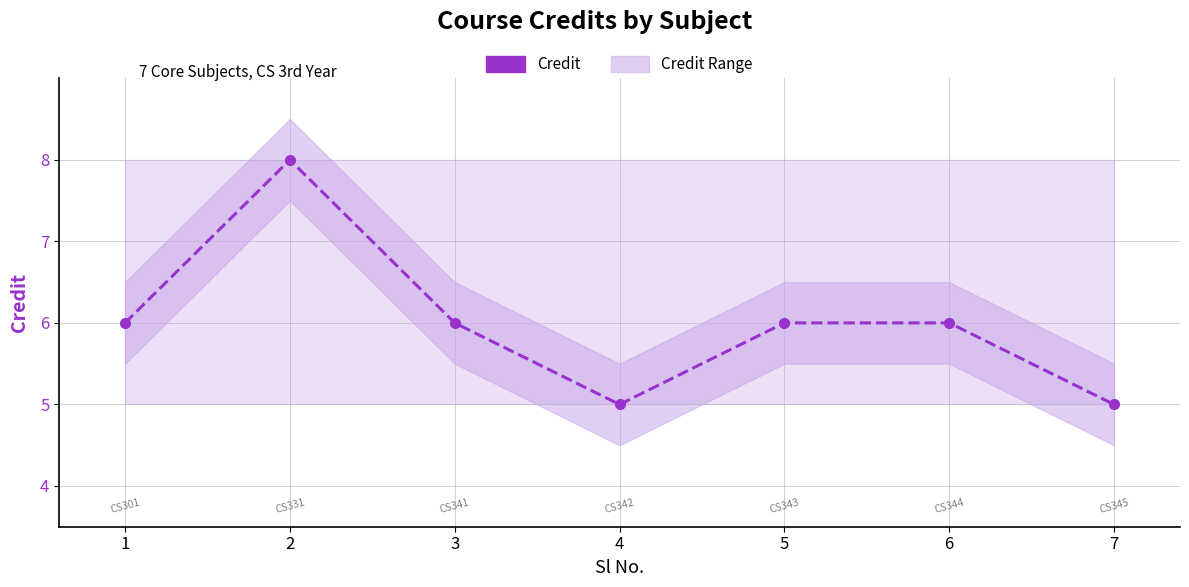

True or false: the data has more than 2 interior local peaks.

False